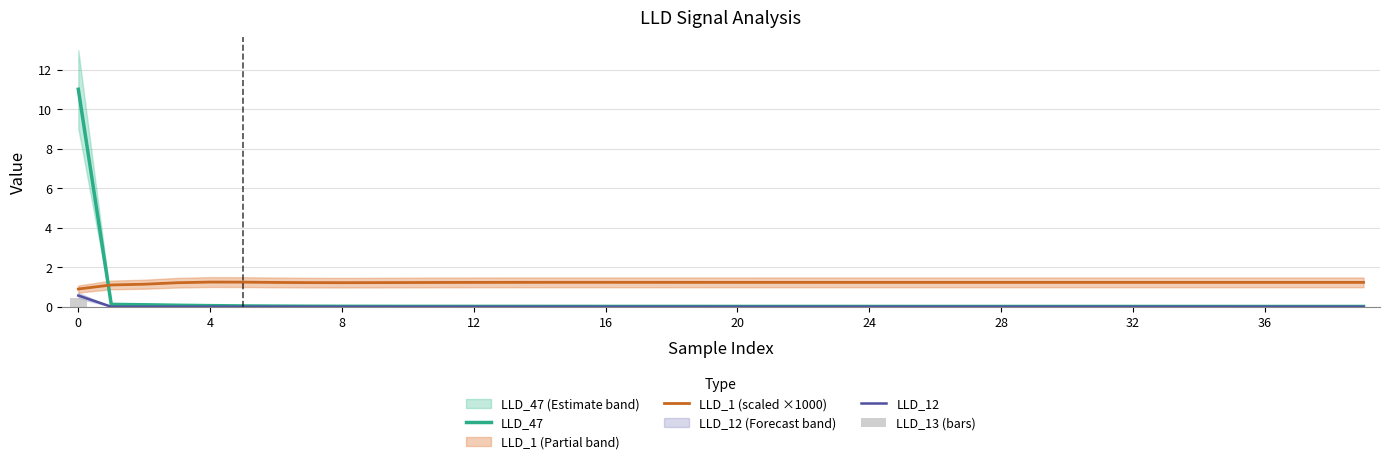

True or false: LLD_1 (scaled ×1000) has a value of 1.2 at 39.

True